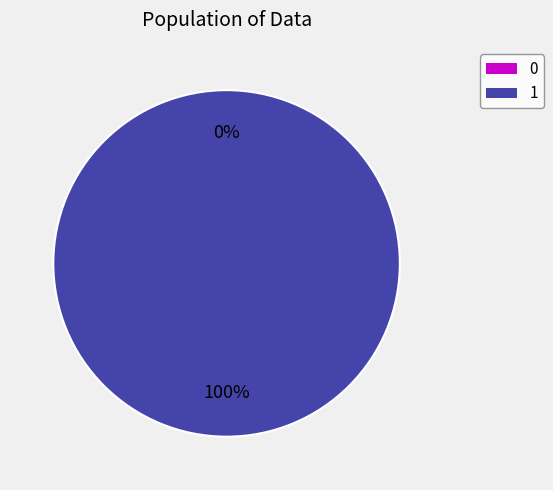

Does any single category account for the majority?

Yes